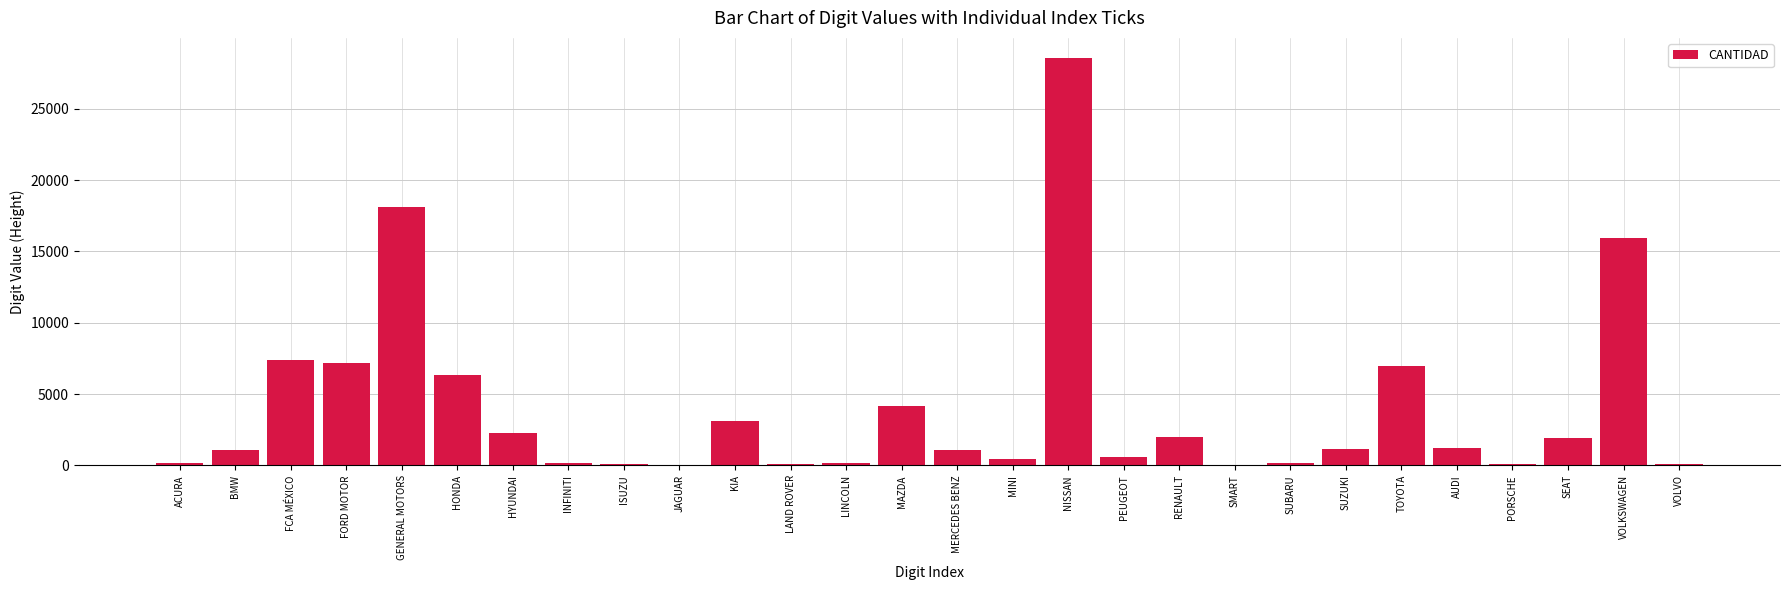

Count the number of categories in the chart.

28